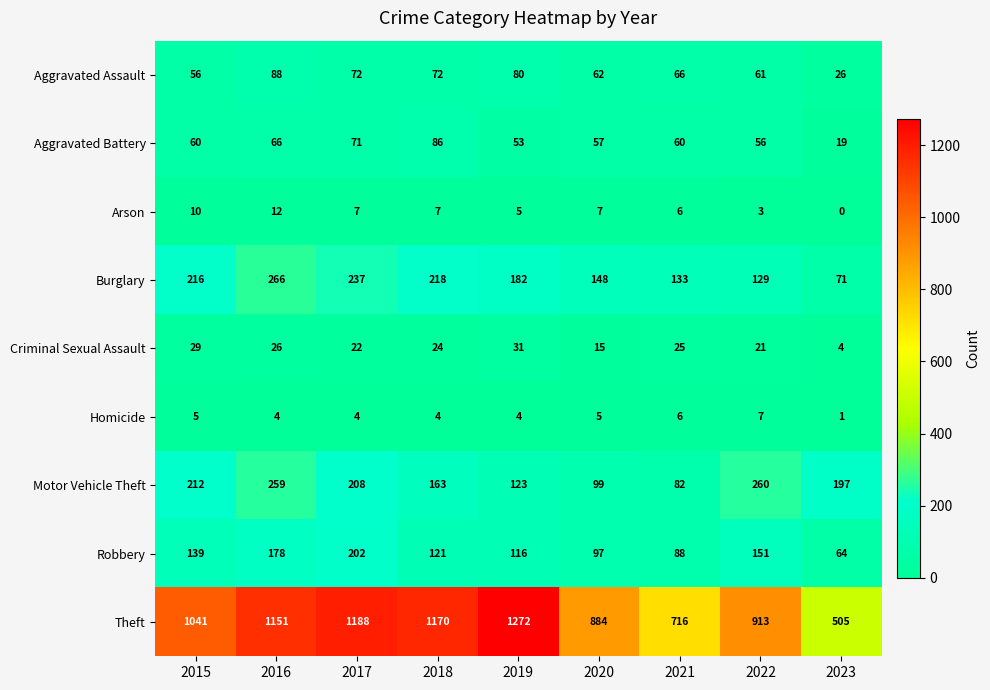

What is the difference between the maximum and minimum values in the Aggravated Assault series?

62